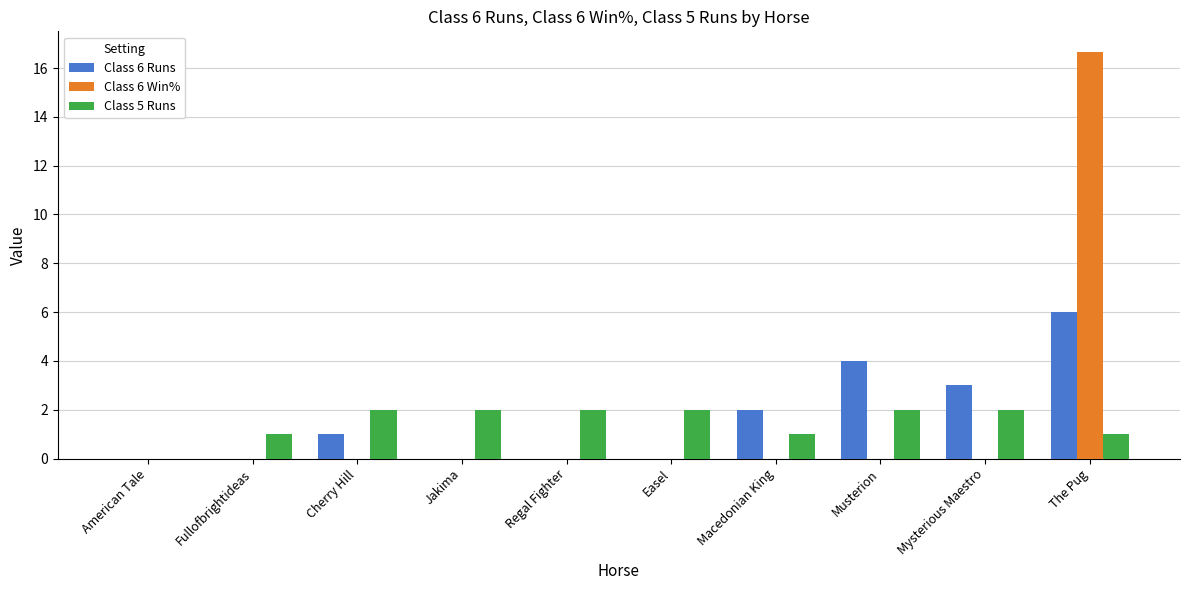

Reading right to left, transcribe all the data shown in this chart.

Class 6 Runs: The Pug=6.0	Mysterious Maestro=3.0	Musterion=4.0	Macedonian King=2.0	Easel=0.0	Regal Fighter=0.0	Jakima=0.0	Cherry Hill=1.0	Fullofbrightideas=0.0	American Tale=0.0
Class 6 Win%: The Pug=16.7	Mysterious Maestro=0.0	Musterion=0.0	Macedonian King=0.0	Easel=0.0	Regal Fighter=0.0	Jakima=0.0	Cherry Hill=0.0	Fullofbrightideas=0.0	American Tale=0.0
Class 5 Runs: The Pug=1.0	Mysterious Maestro=2.0	Musterion=2.0	Macedonian King=1.0	Easel=2.0	Regal Fighter=2.0	Jakima=2.0	Cherry Hill=2.0	Fullofbrightideas=1.0	American Tale=0.0